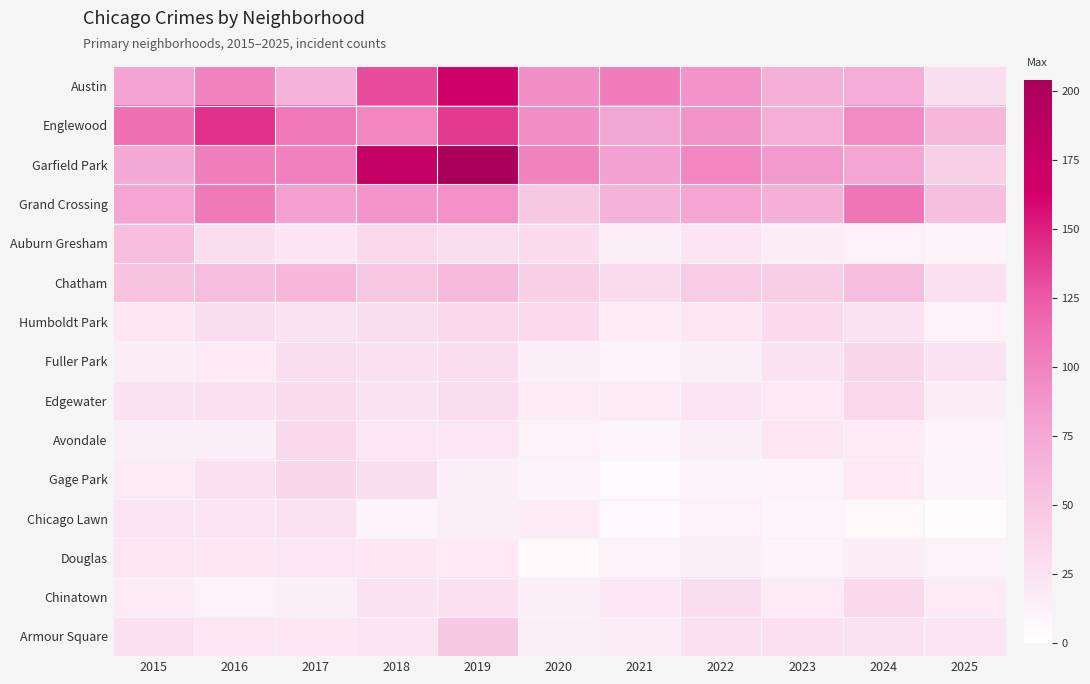

Rank the series by their maximum value, from lowest to highest.

Douglas, Chicago Lawn, Avondale, Chinatown, Humboldt Park, Edgewater, Fuller Park, Gage Park, Armour Square, Auburn Gresham, Chatham, Grand Crossing, Englewood, Austin, Garfield Park